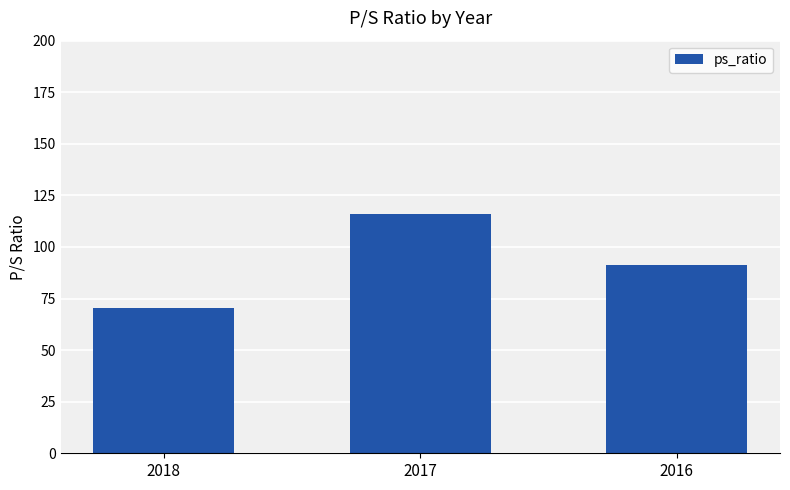

What is the value of the 3rd bar from the left?

91.3